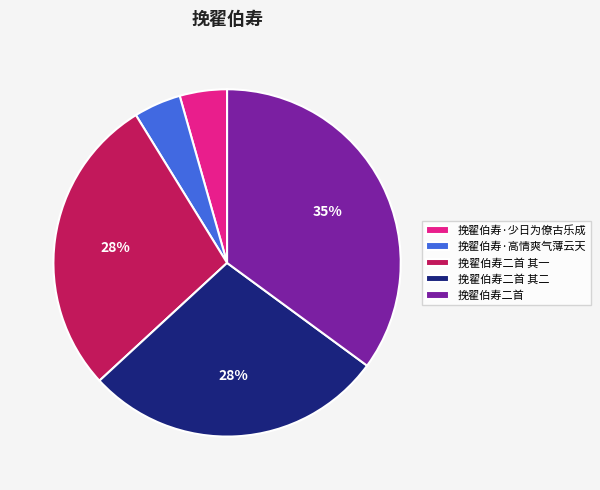

Is there any slice that represents more than half of the pie?

No